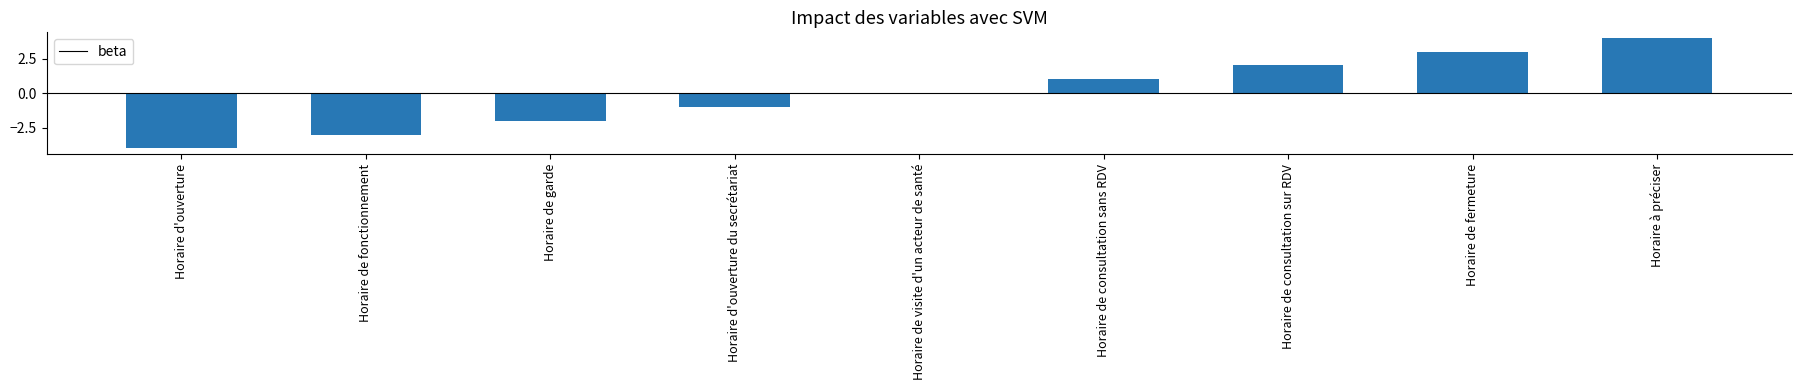

What is the difference between the values at Horaire à préciser and Horaire de consultation sur RDV?

2